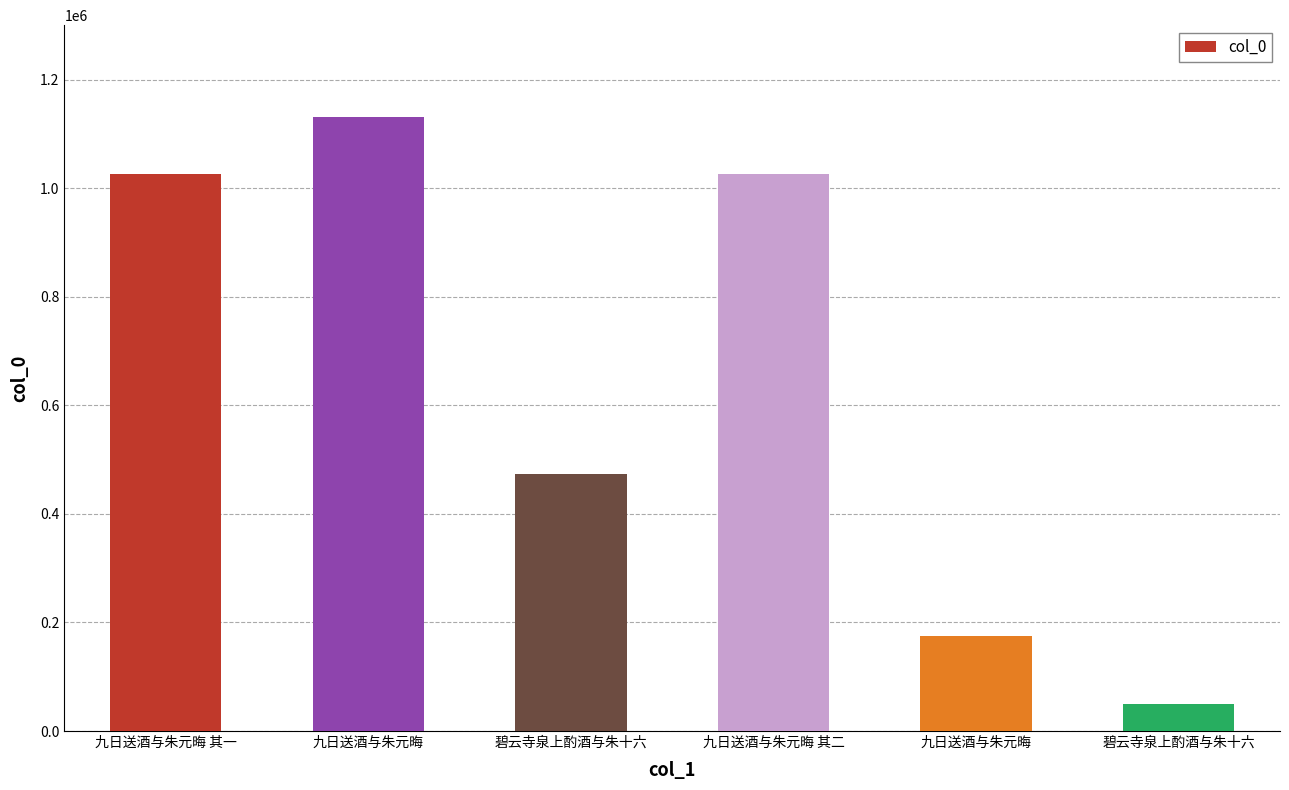

Count the number of categories in the chart.

6